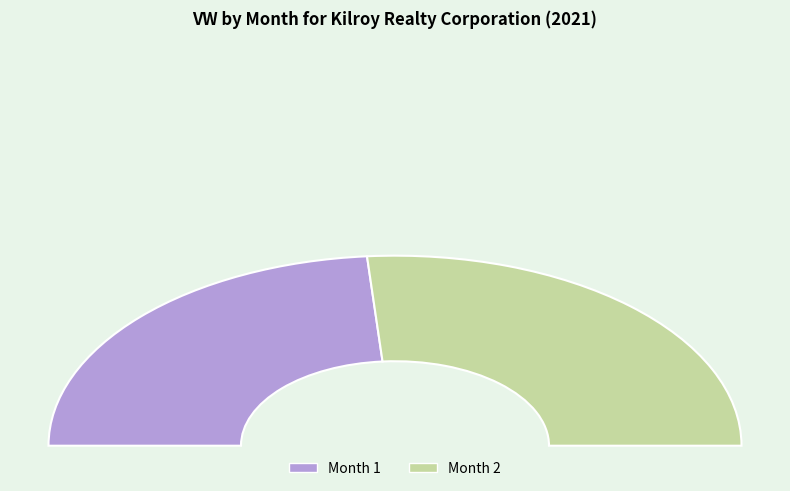

Is 2 the majority of the pie?

Yes